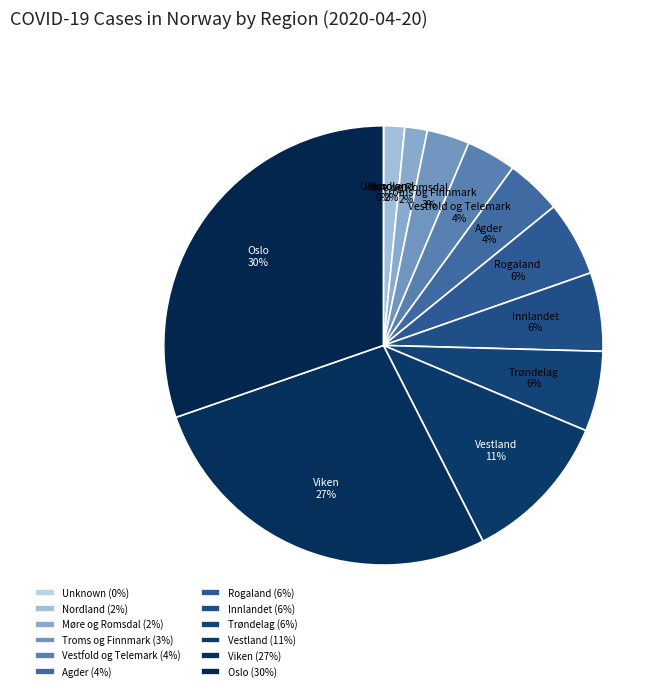

Combined, what portion of the pie is Oslo and Rogaland?

35.8%